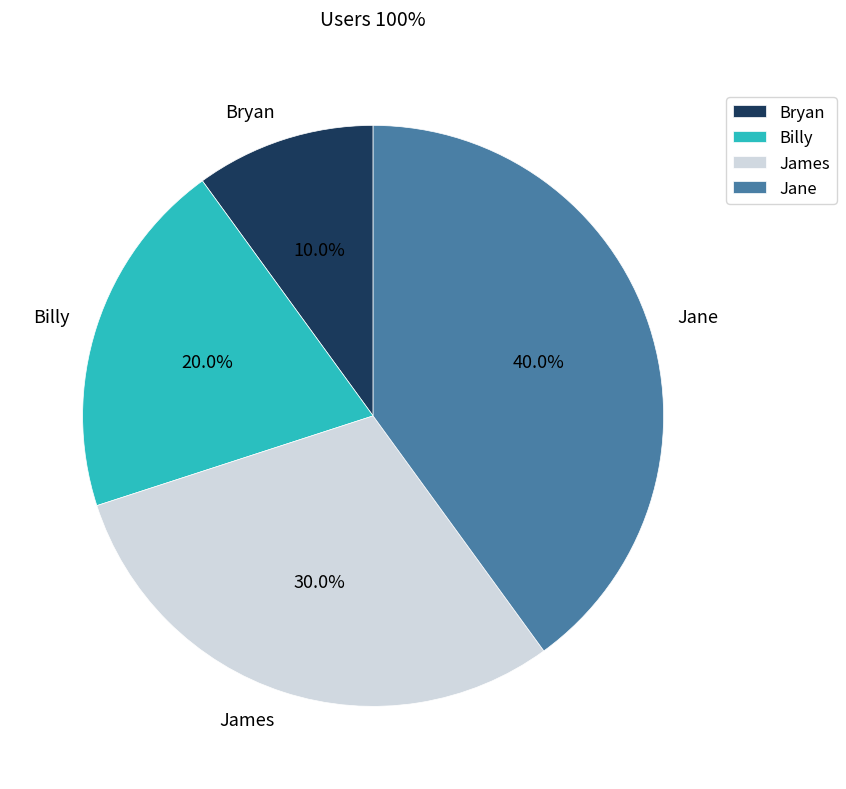

How many slices are in this pie chart?

4